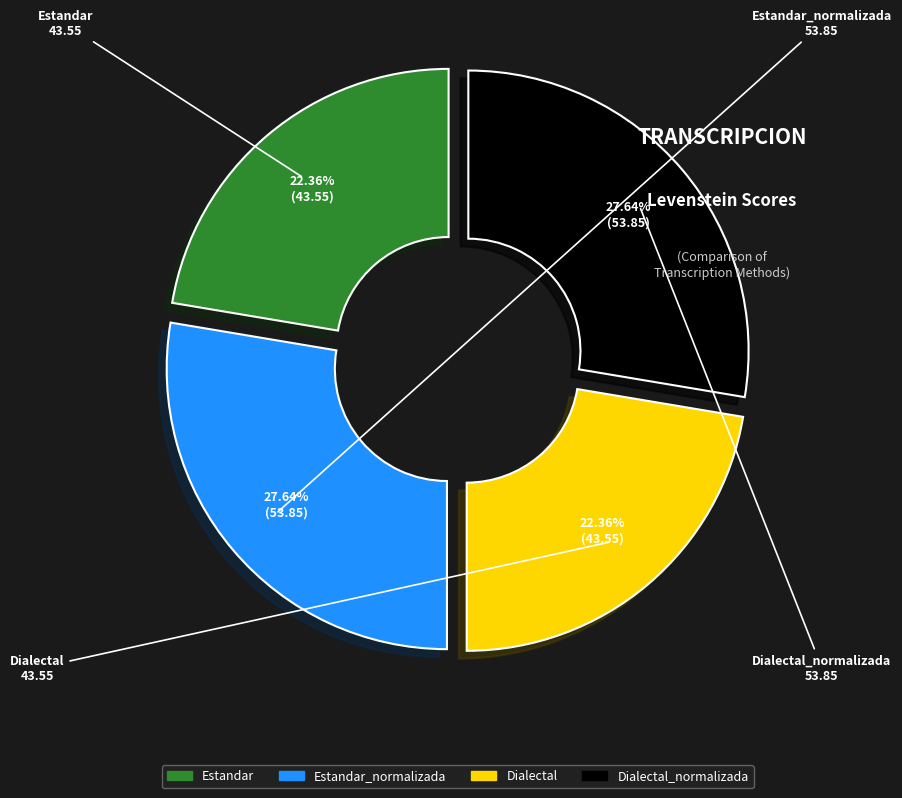

To the nearest percent, what is the average slice percentage?

25%